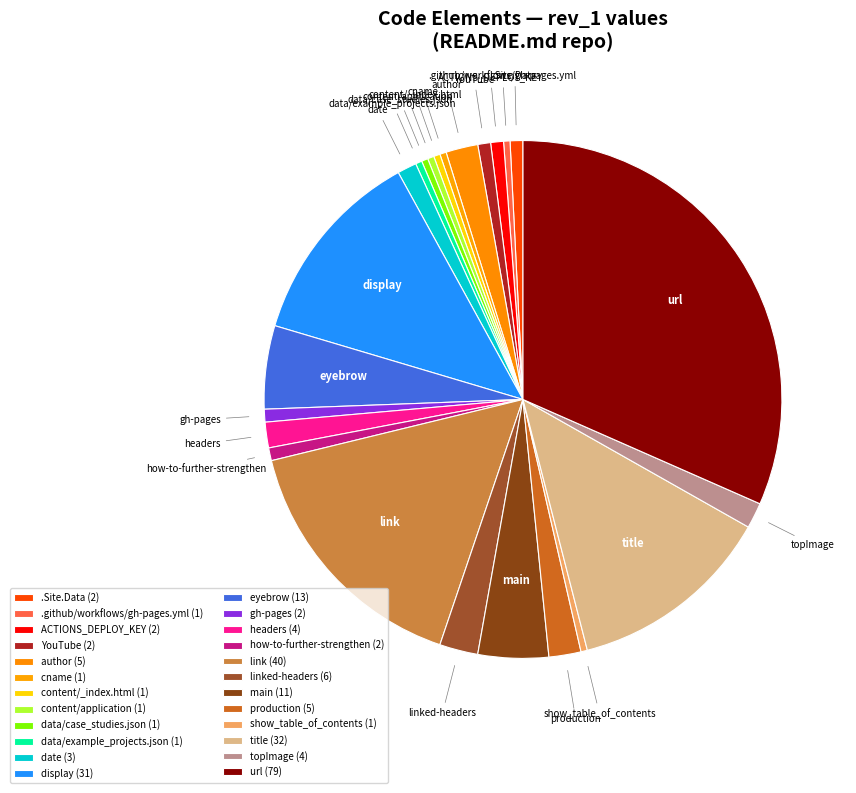

What is the largest slice in the pie chart?

url